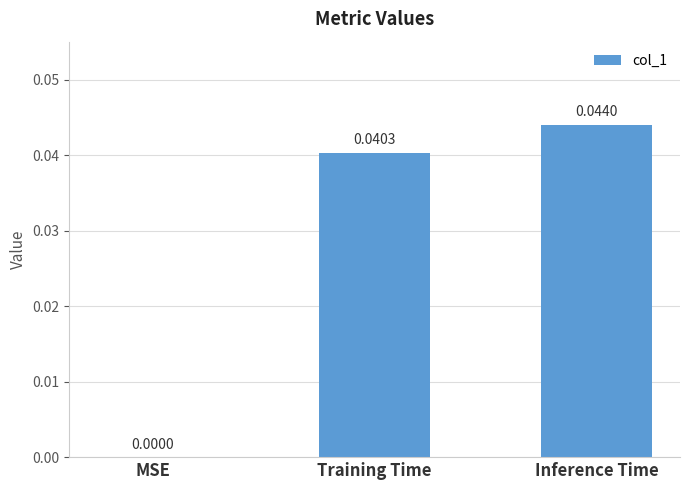

At which category does the chart reach its peak across all series?

Inference Time